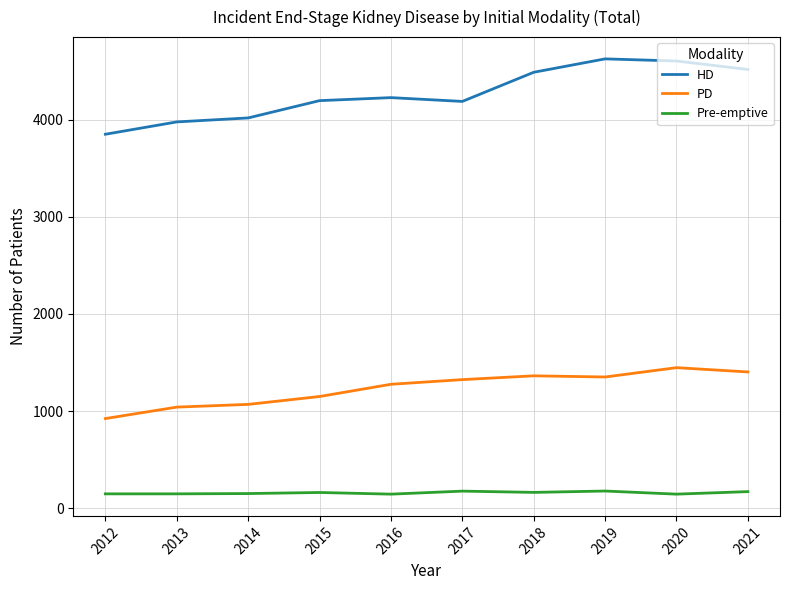

Which series changed the most between 2013 and 2020?

HD